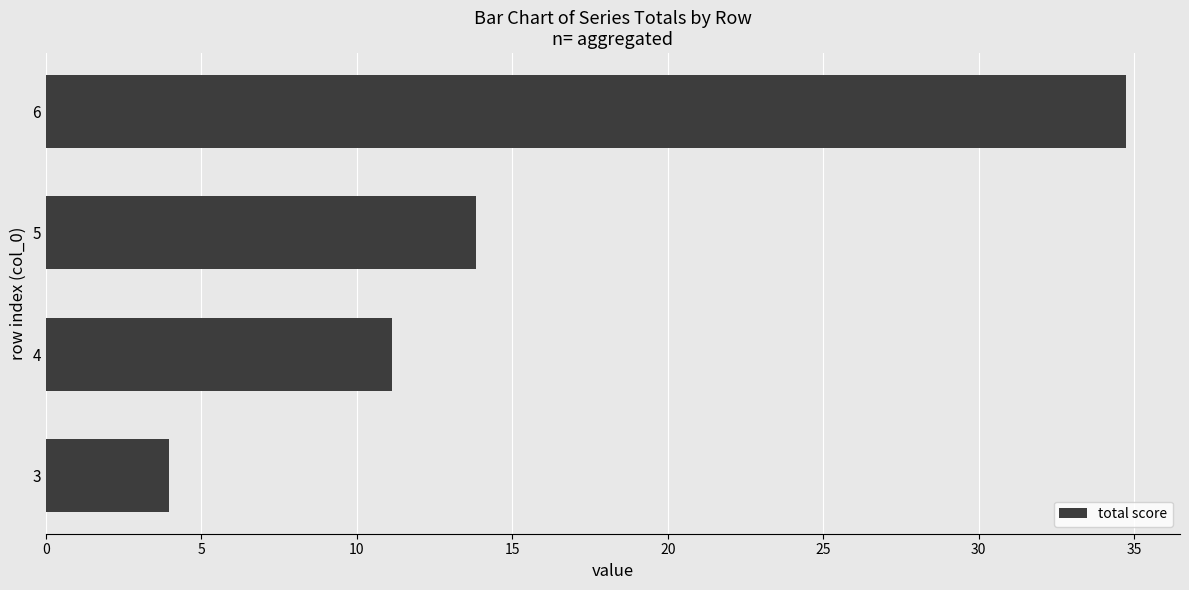

What is the ratio of the value at 5 to the value at 4?

1.2